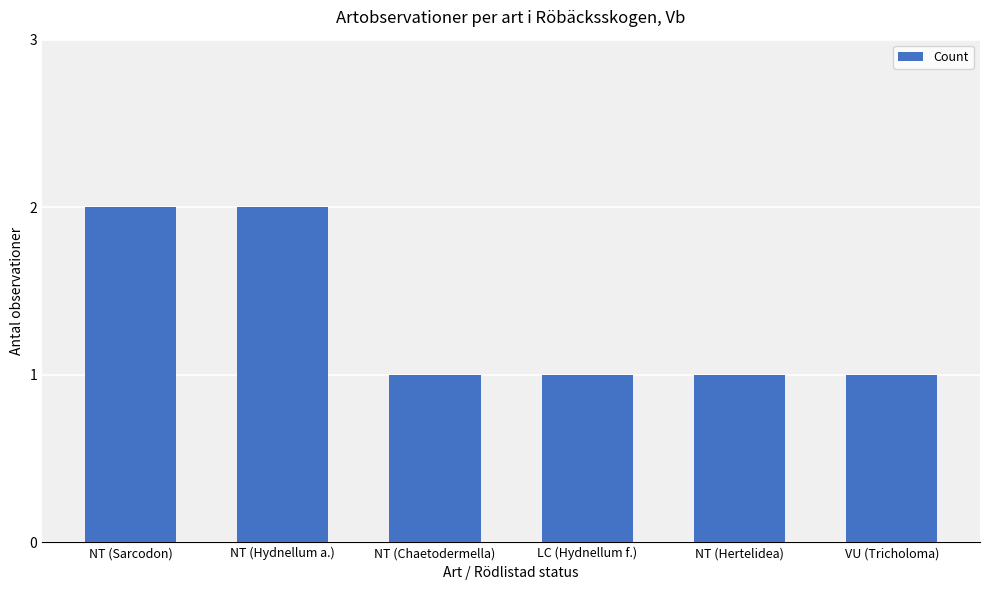

What is the average value?

1